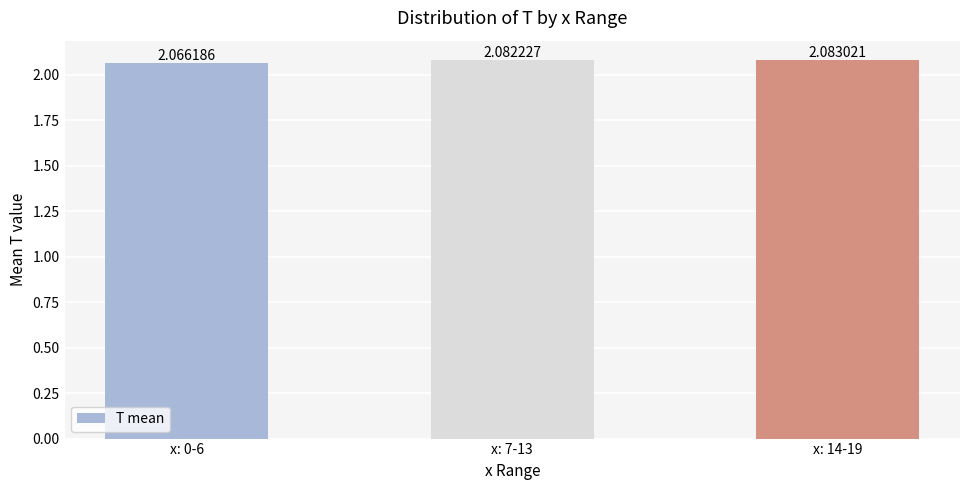

Where is the data nearest to the value 2?

x: 0-6